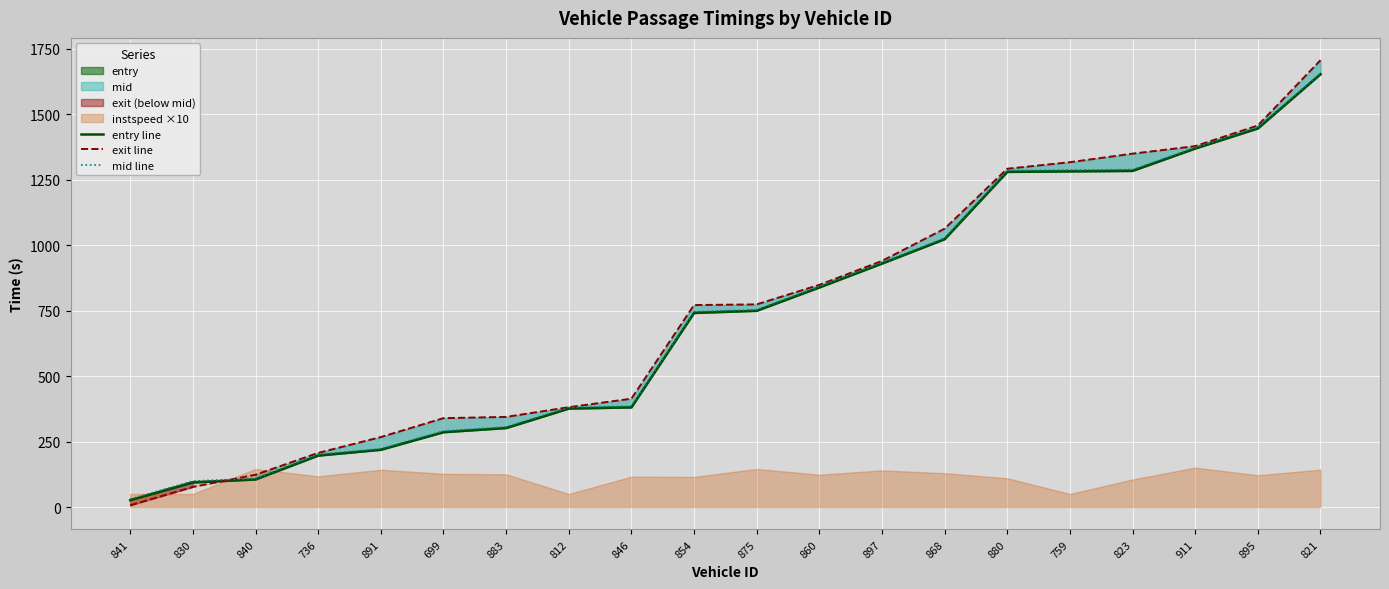

Reading left to right, transcribe all the data shown in this chart.

entry line: 26.2	93.9	105.3	196.5	218.8	285.9	301.8	376.1	380.7	741.5	749.8	838.9	930.1	1023.2	1280.4	1282.3	1284.2	1369.7	1446.4	1653.6
exit line: 6.7	76.8	123.3	206.8	267.4	339.6	344.4	381.4	414.0	771.7	774.2	848.9	940.4	1063.5	1292.5	1317.5	1350.2	1378.8	1457.8	1707.0
mid line: 30.3	99.3	109.2	201.1	222.7	290.1	306.2	380.3	385.4	746.5	753.5	843.3	934.0	1027.5	1285.5	1287.4	1289.2	1373.2	1451.1	1657.3